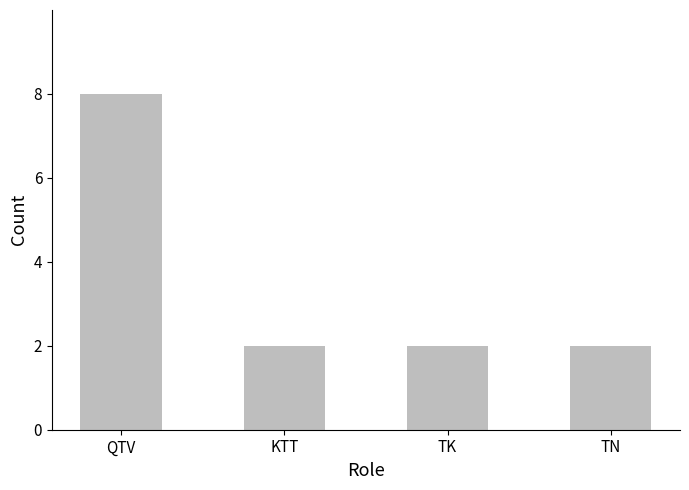

What is the difference between the values at TN and QTV?

6